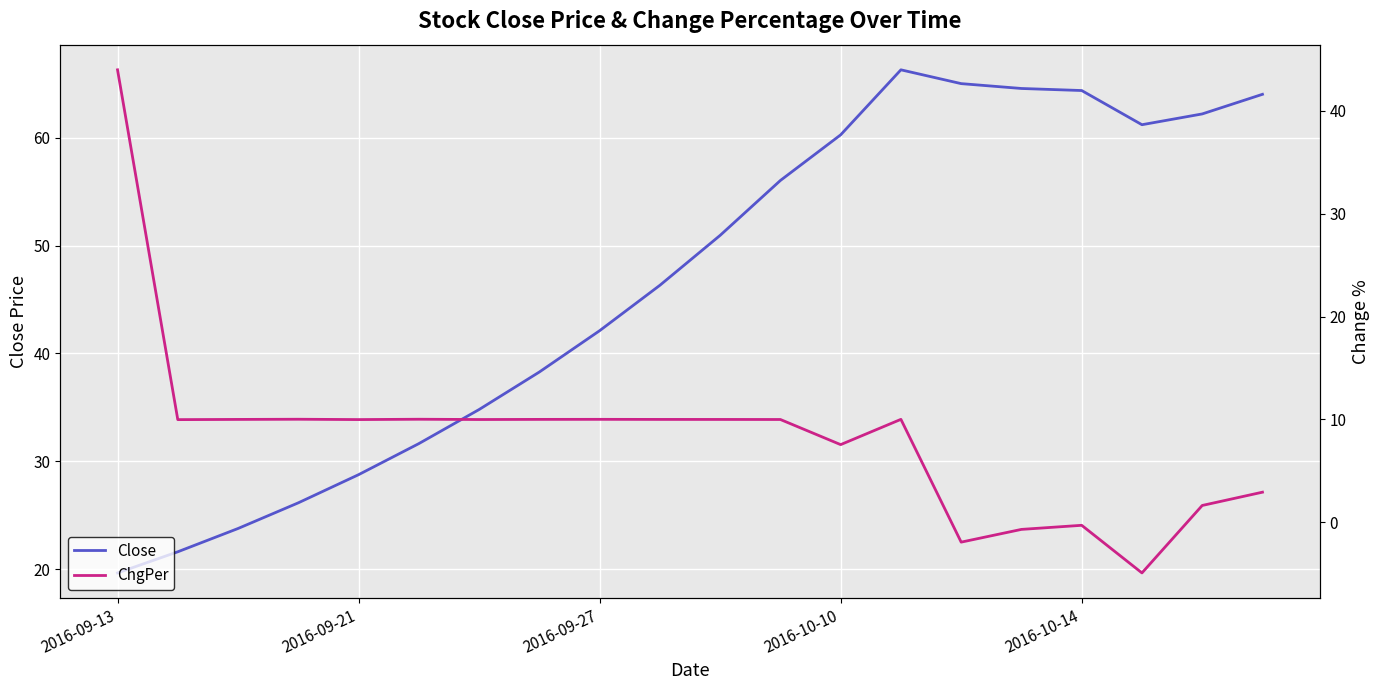

At which label does Close reach its peak?

13